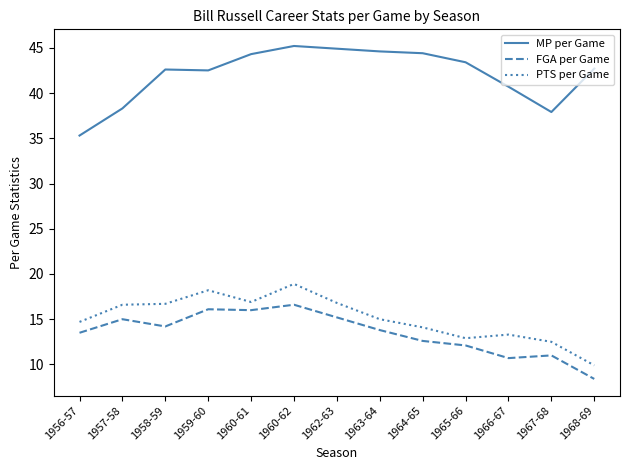

What position from the left is 1960-62?

6